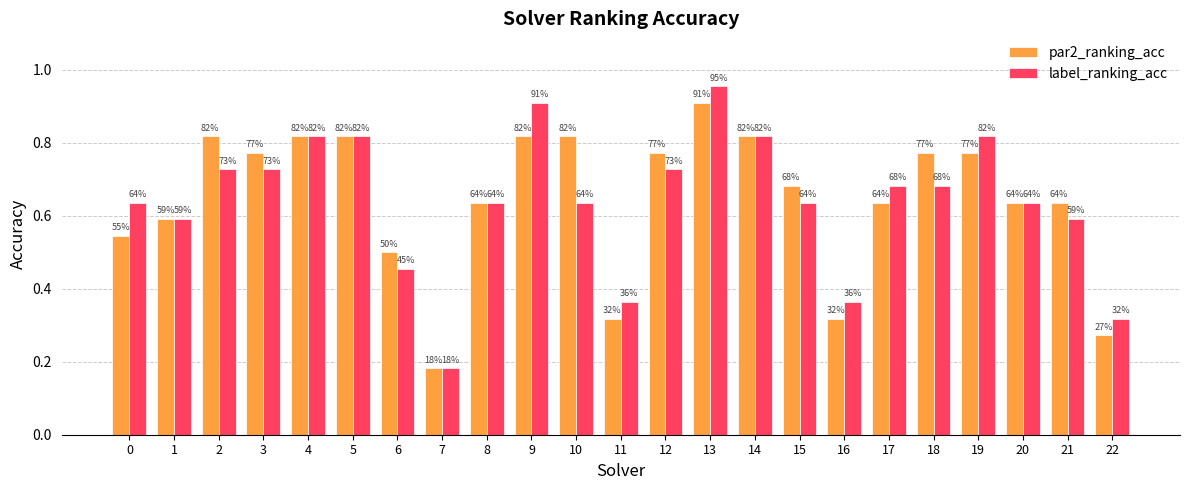

Is the value of par2_ranking_acc at 8 greater than the value of label_ranking_acc at 18?

No